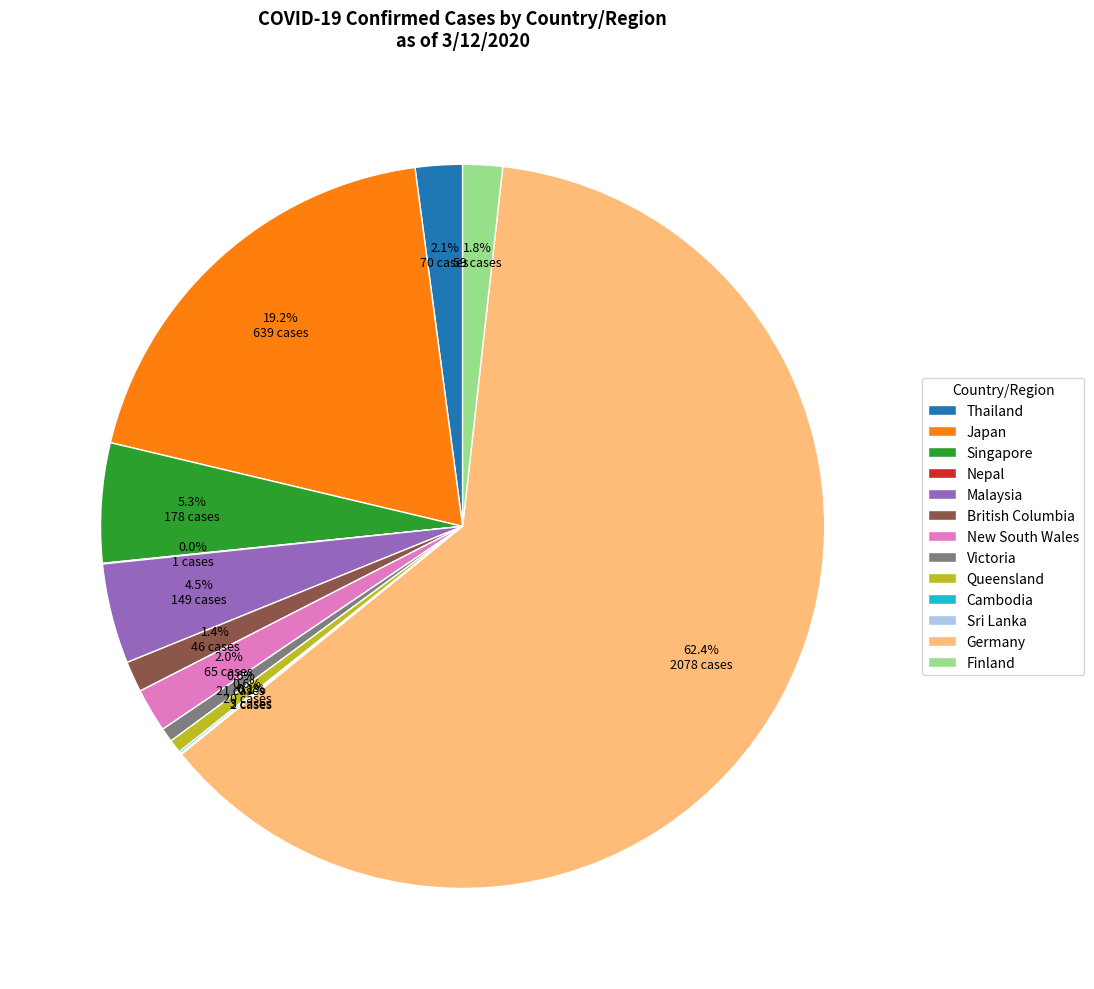

The Victoria slice represents 1% of the pie. True or false?

True